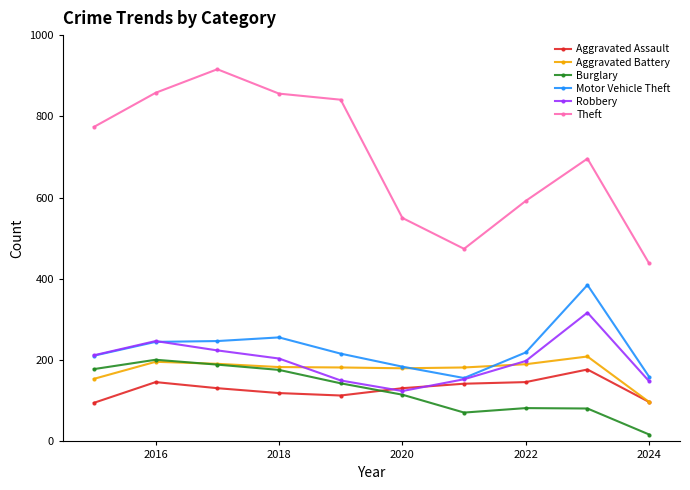

What is the difference between the maximum and second lowest values in the Theft series?

442